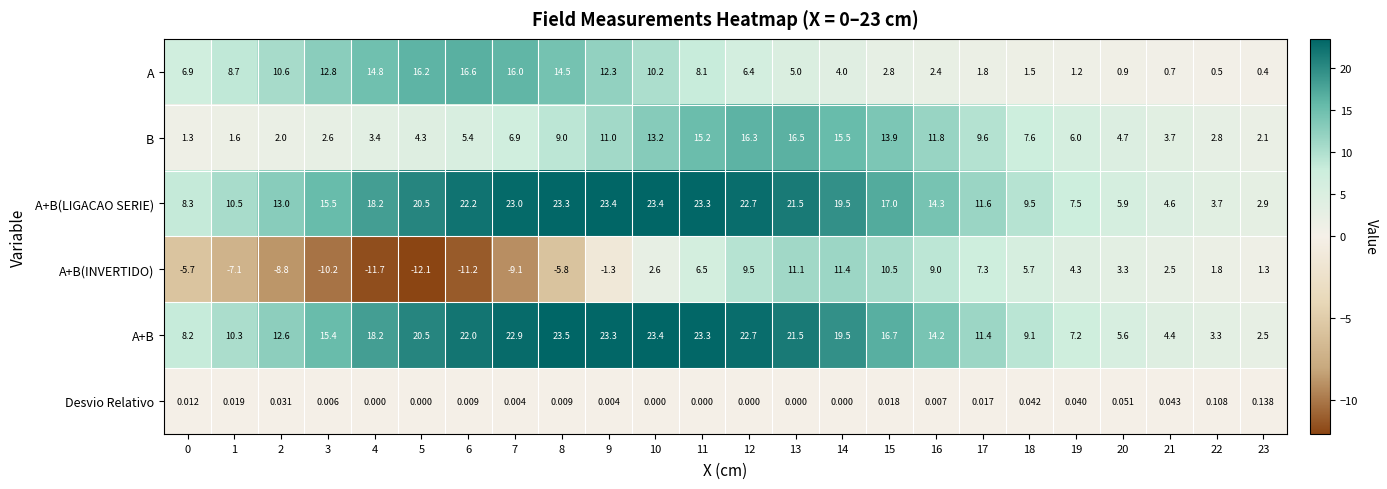

What is the maximum value shown in the chart?

23.5